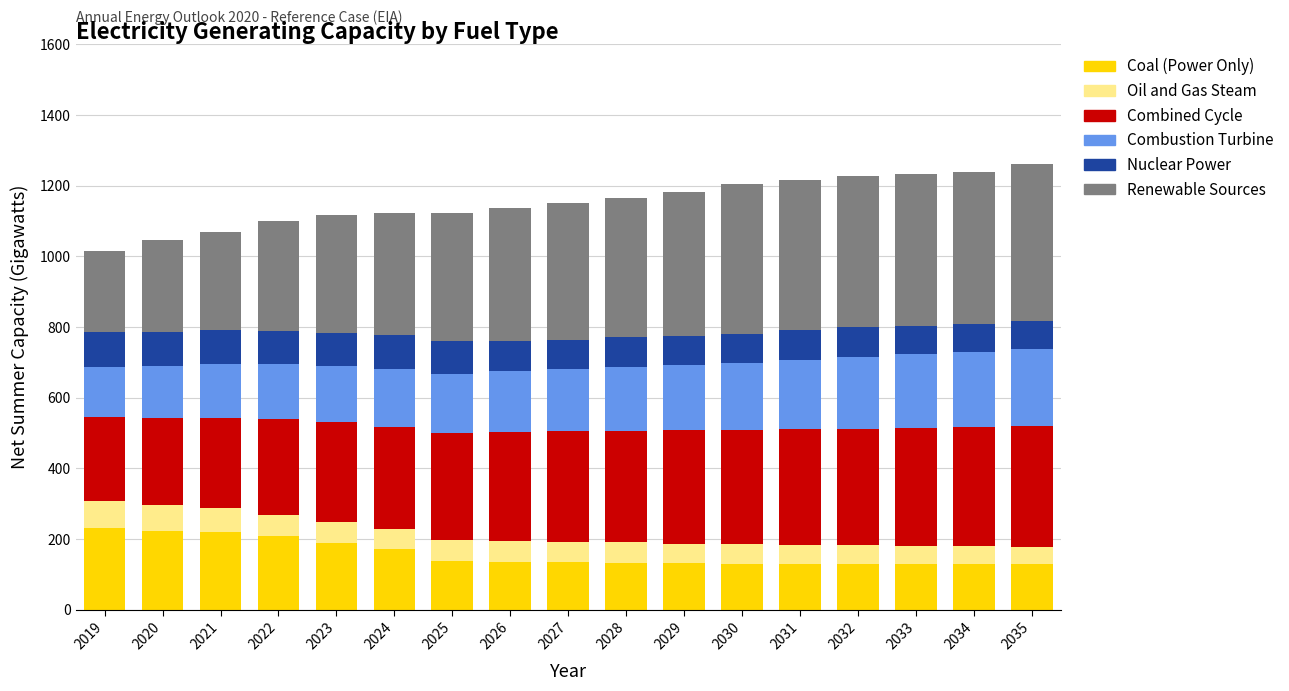

What is the total value across all series at 2024?

1121.7